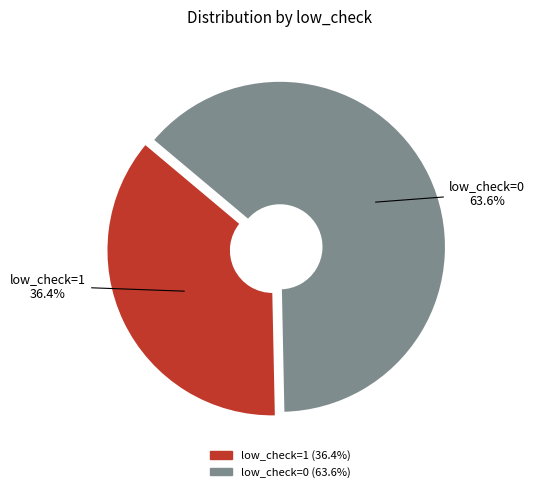

Is low_check=1 the majority of the pie?

No